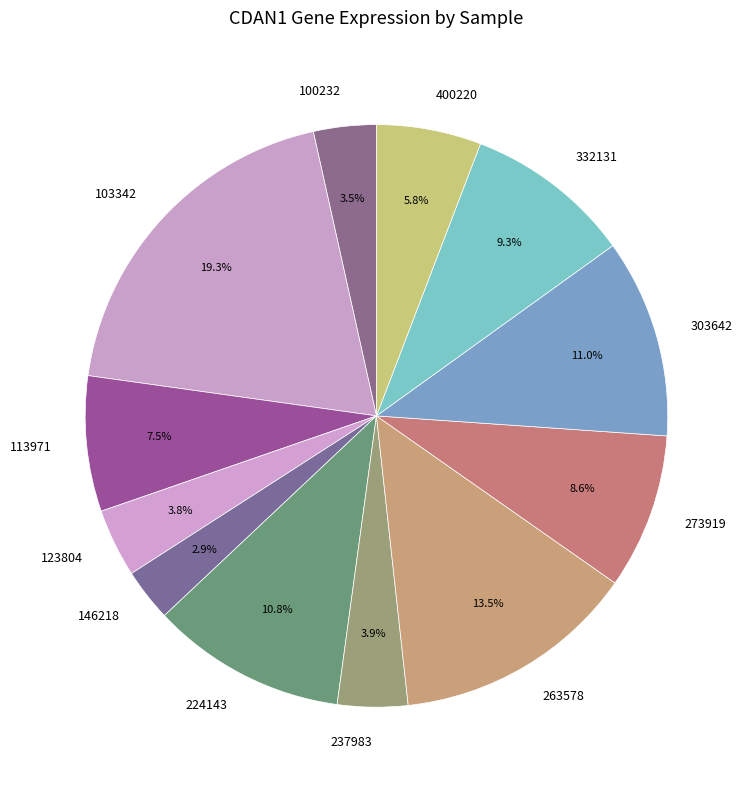

Does 113971 represent more than half of the total?

No